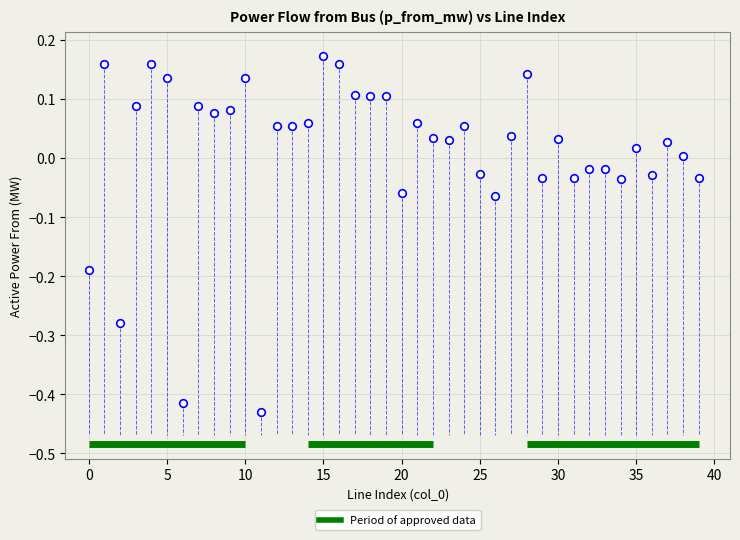

What is the range of Y values (max minus min)?

0.6